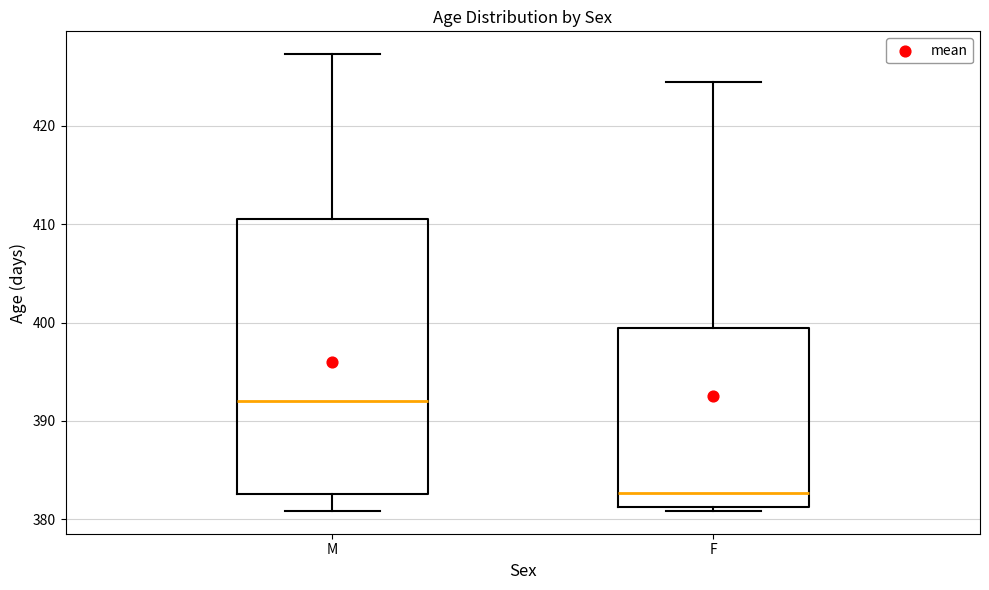

Where is the lower edge of the box for F on the y-axis? The values are not printed on the chart, so give them approximately, as read against the axis.

381